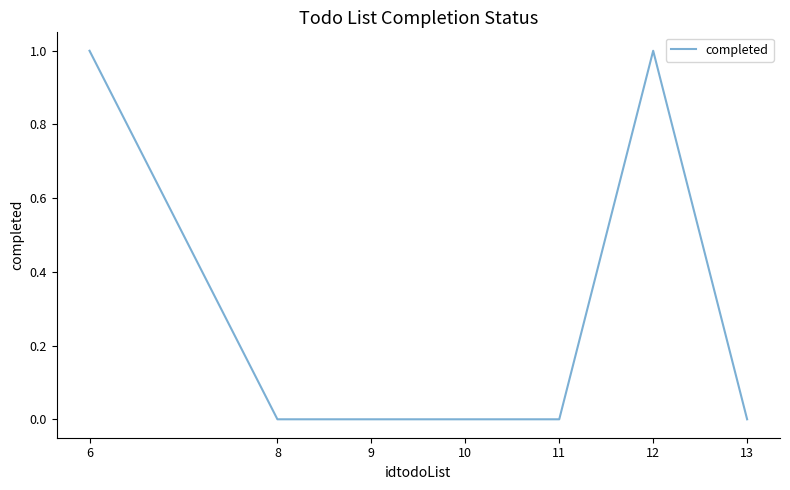

Reading right to left, transcribe all the data shown in this chart.

13=0	12=1	11=0	10=0	9=0	8=0	6=1